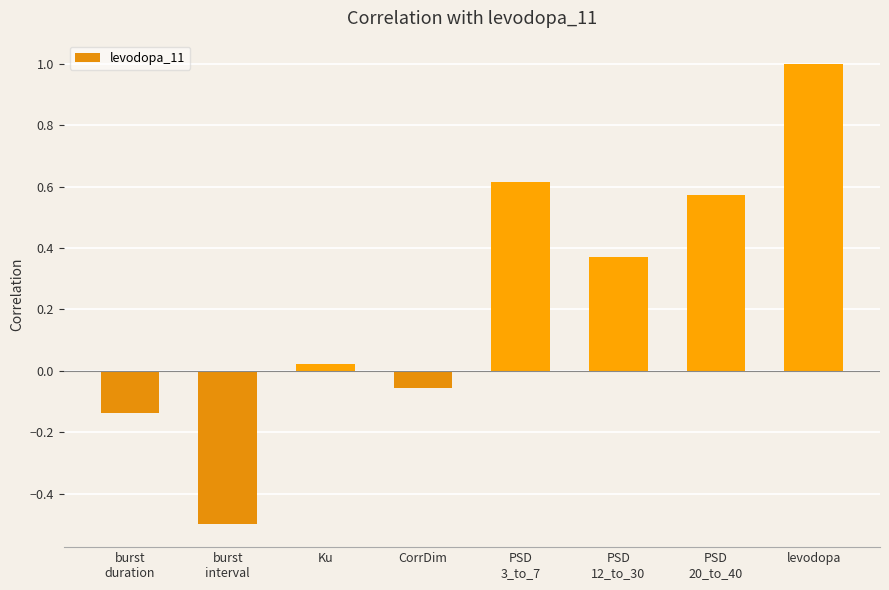

What is the label of the 3rd bar from the left?

Ku